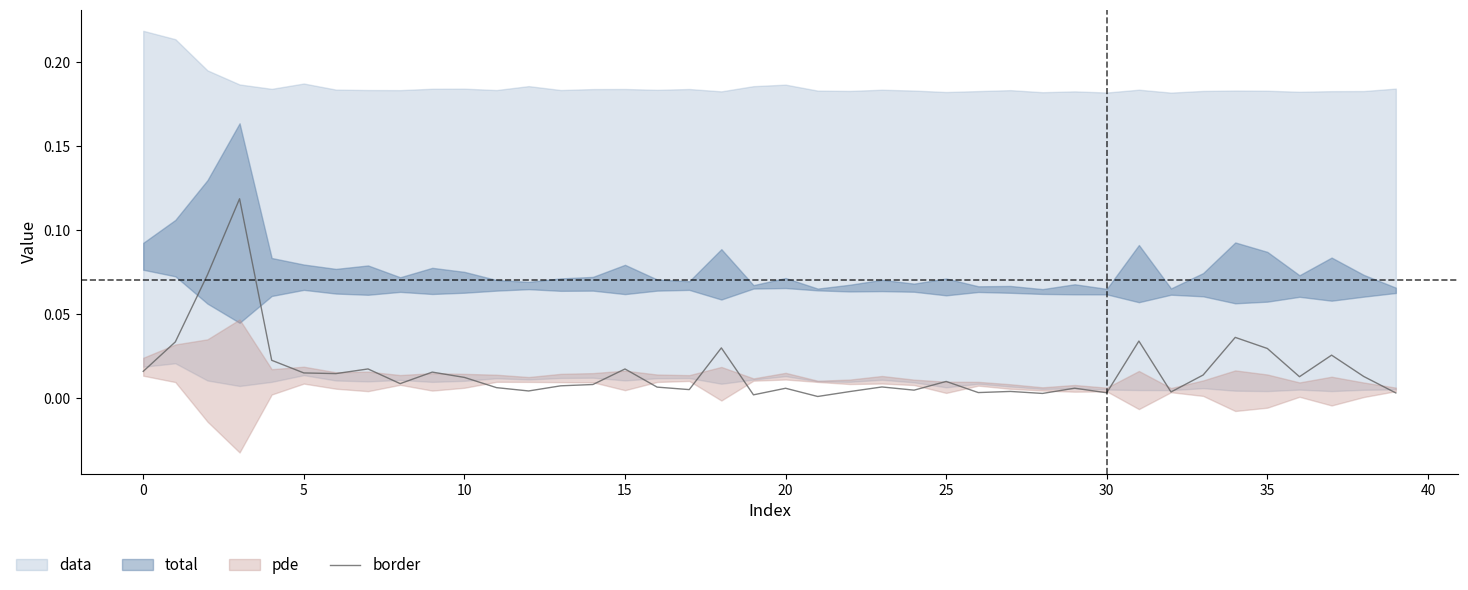

How many lines are shown in the chart?

1